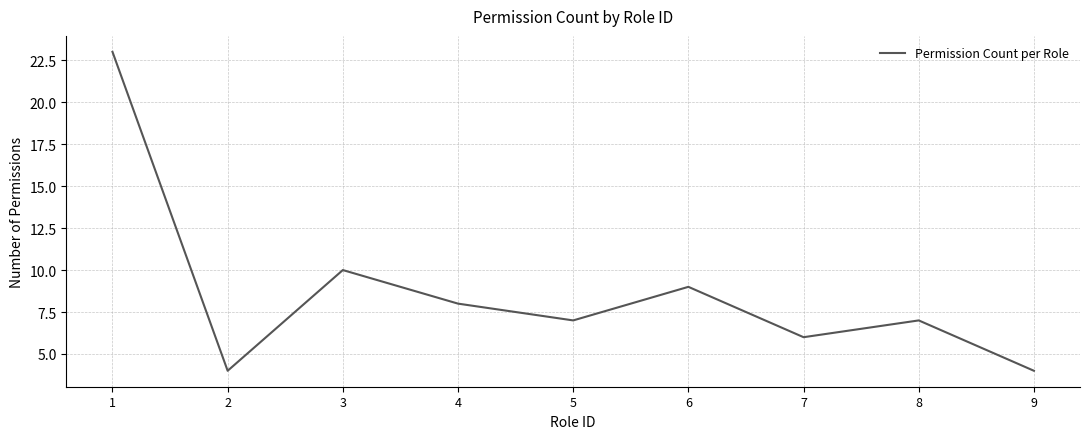

Read the value at 5.

7